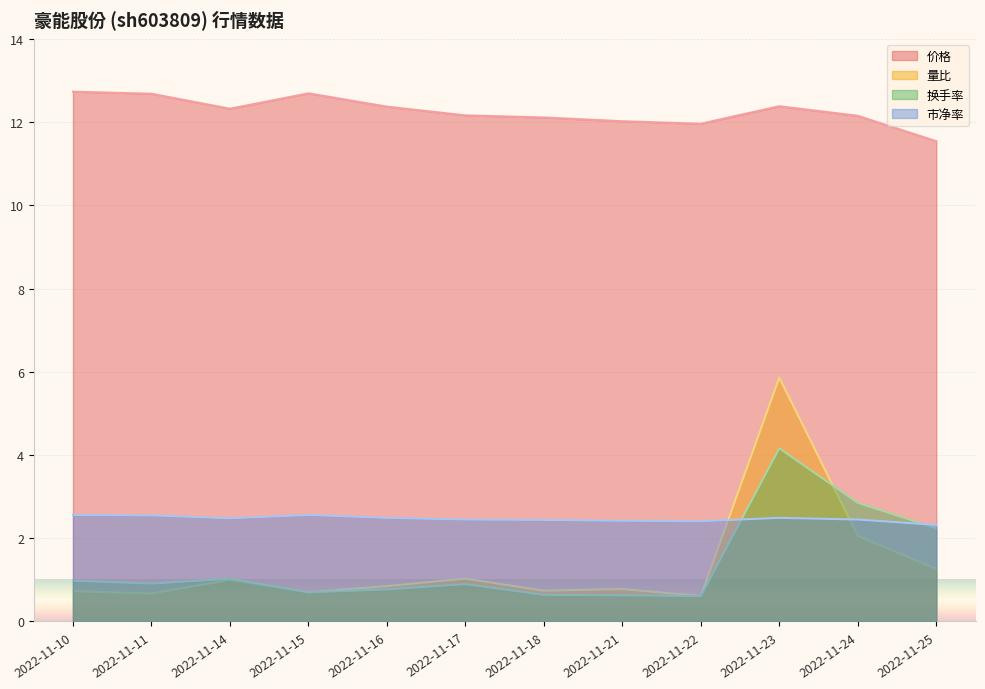

The value of 换手率 at 2022-11-21 is 0.6. True or false?

True